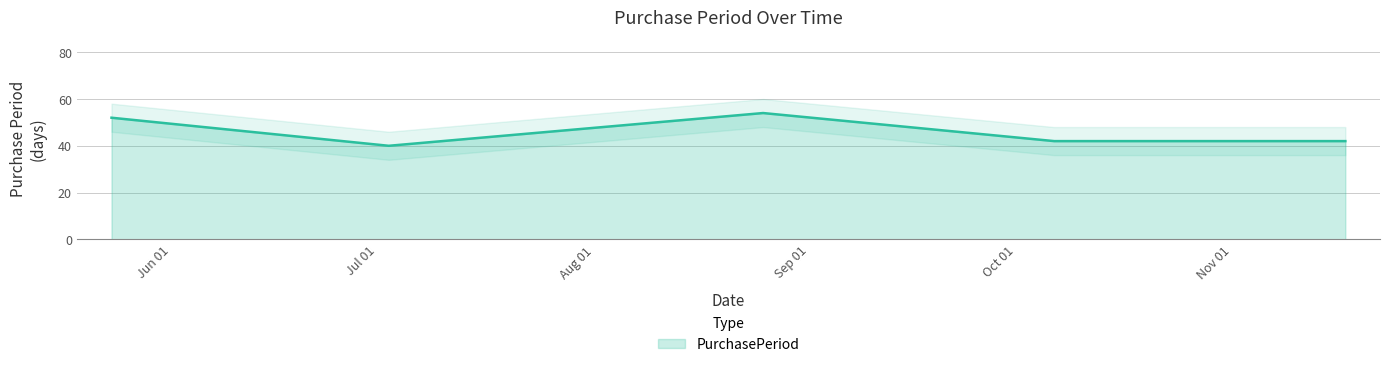

At which category does the chart reach its peak across all series?

2017-08-28